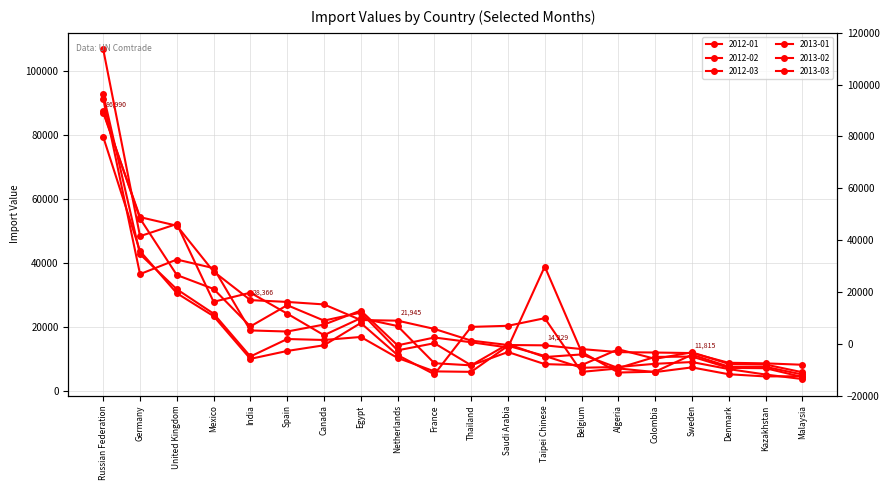

What is the highest value of the 2012-02 series?

92710